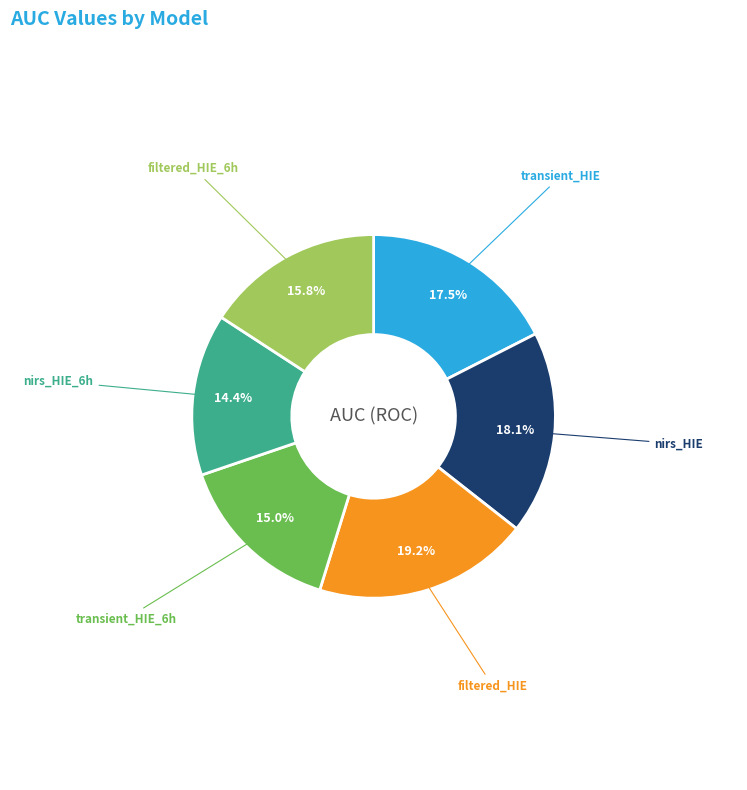

Does any single category account for the majority?

No